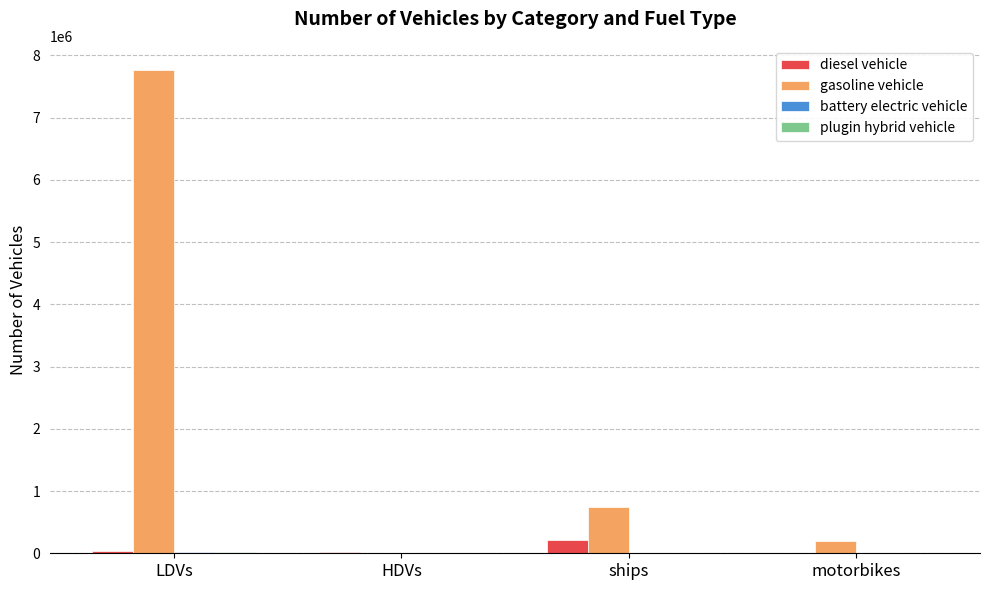

At which category is the sum across all series the highest?

LDVs